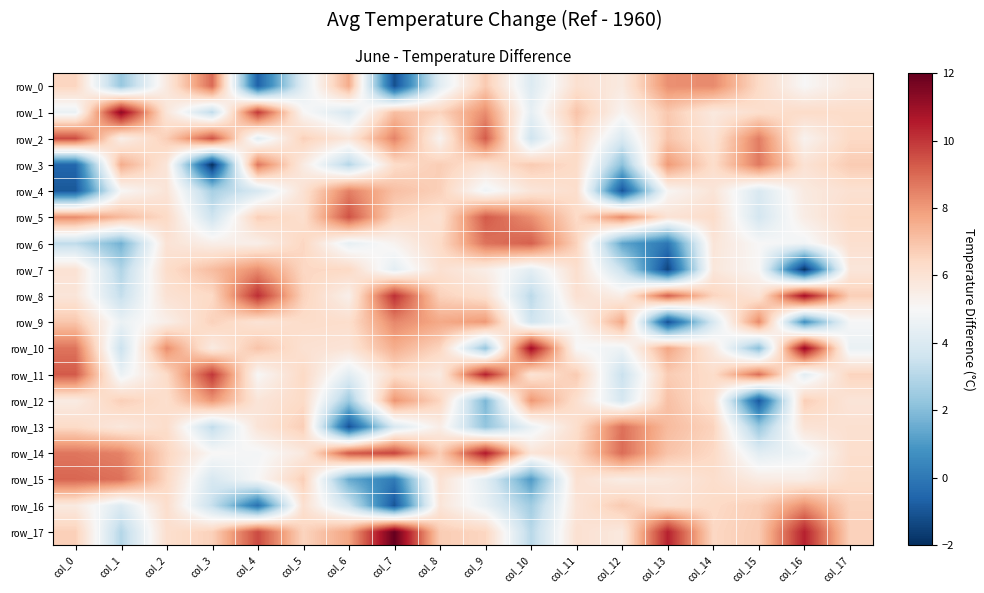

What is the difference between the row_14 values at col_15 and col_8?

2.5